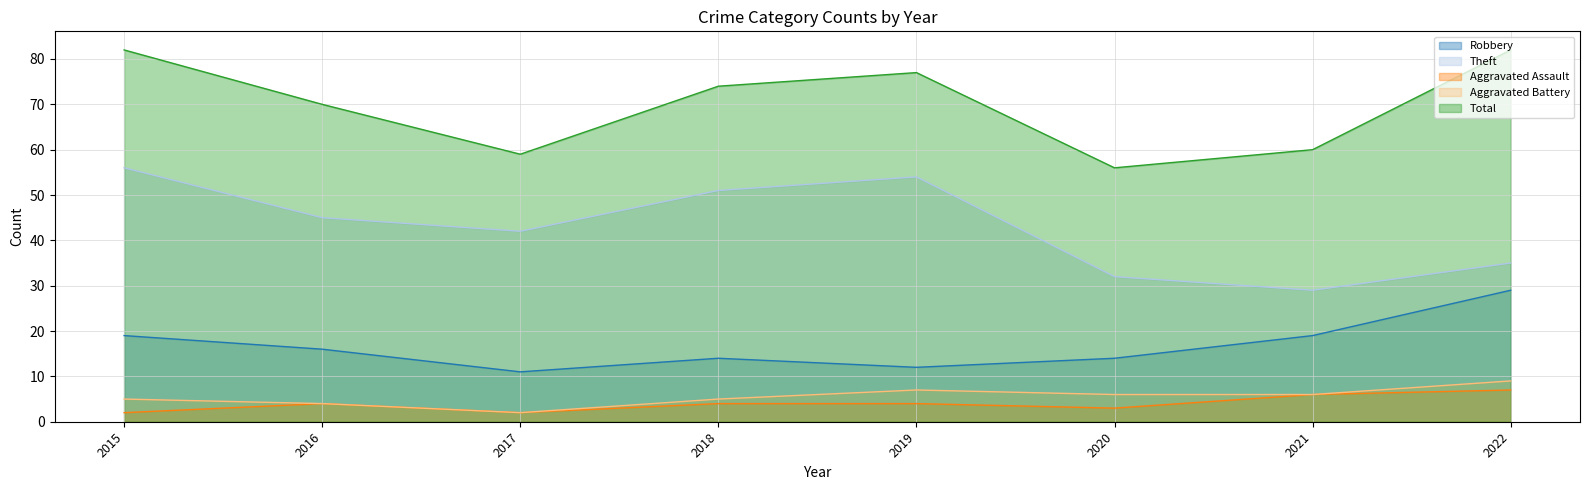

Reading right to left, what are all the values shown in this chart?

Robbery: 29	19	14	12	14	11	16	19
Theft: 35	29	32	54	51	42	45	56
Aggravated Assault: 7	6	3	4	4	2	4	2
Aggravated Battery: 9	6	6	7	5	2	4	5
Total: 82	60	56	77	74	59	70	82